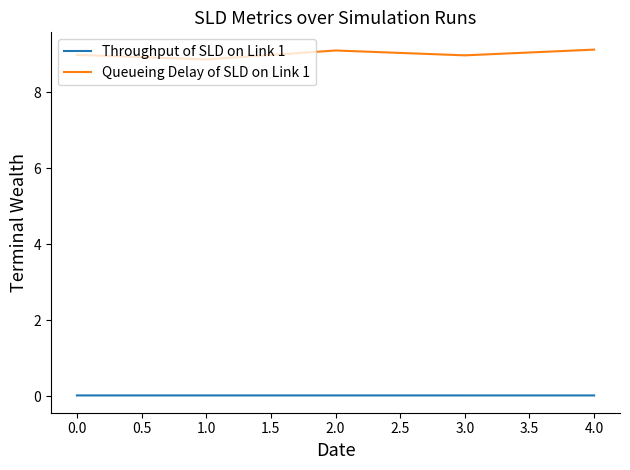

Is it true that Queueing Delay of SLD on Link 1 equals 3.1 at 0.0?

False